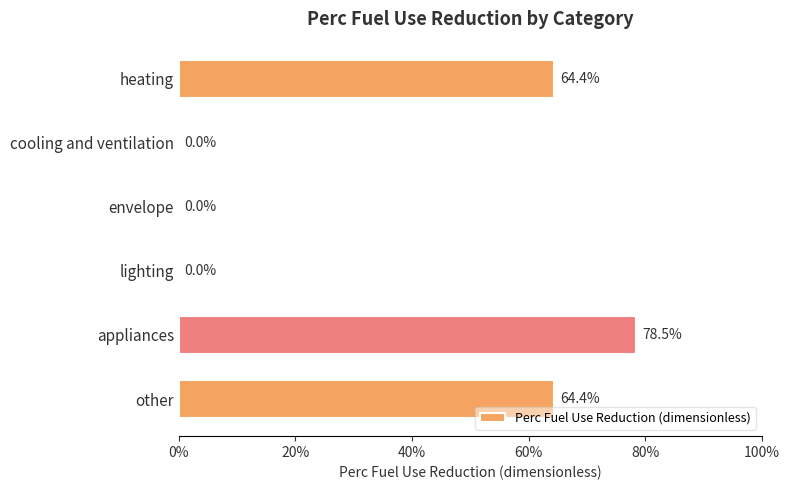

How many categories are shown in the chart?

6